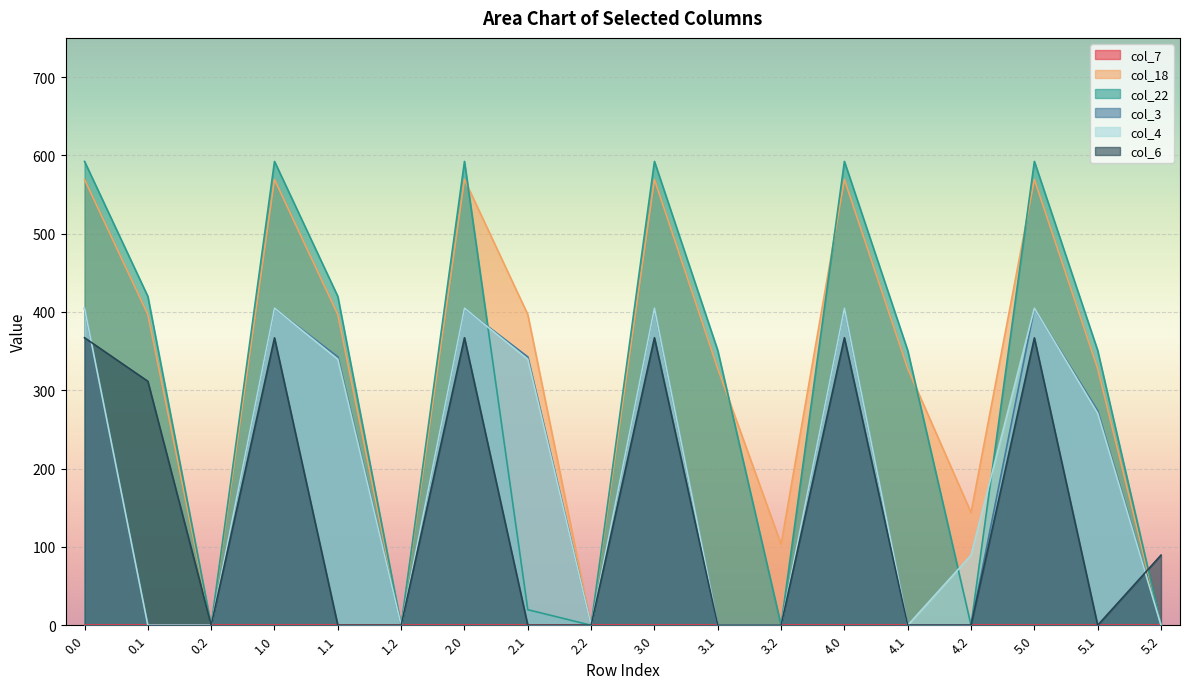

What is the maximum value shown in the chart?

592.3